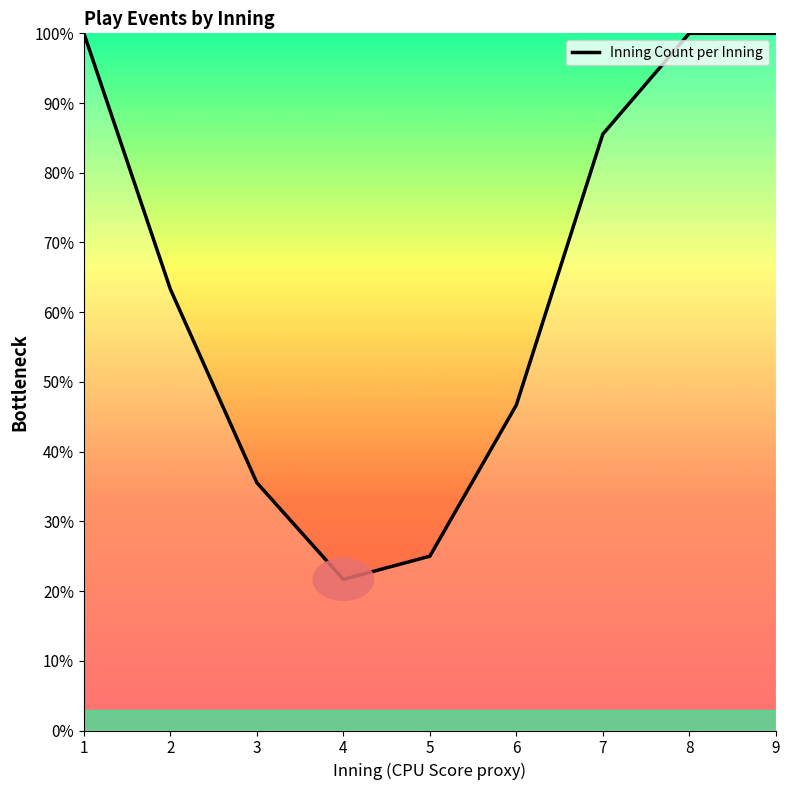

True or false: the data has more than 1 interior local peaks.

False